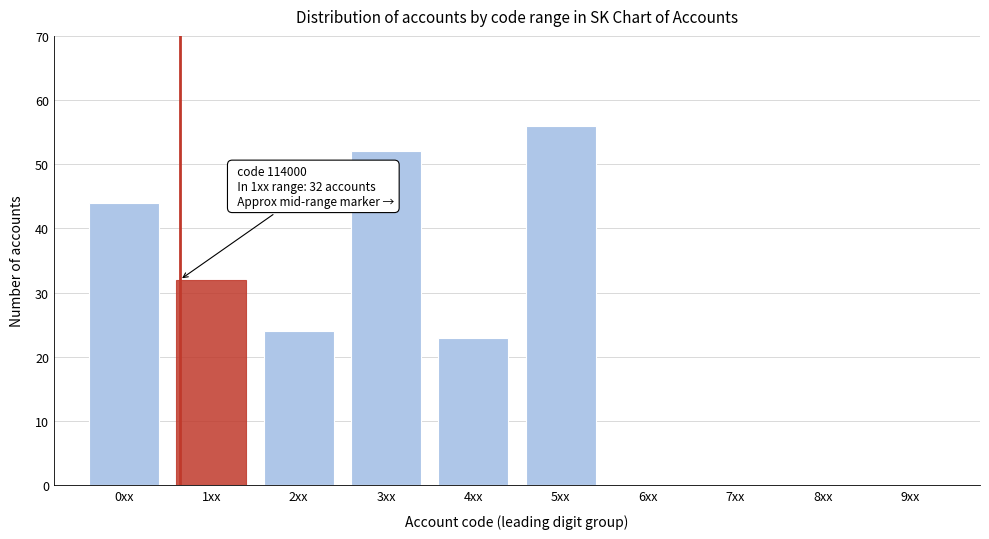

Reading right to left, list all the values displayed in this chart.

9xx=0	8xx=0	7xx=0	6xx=0	5xx=56	4xx=23	3xx=52	2xx=24	1xx=32	0xx=44